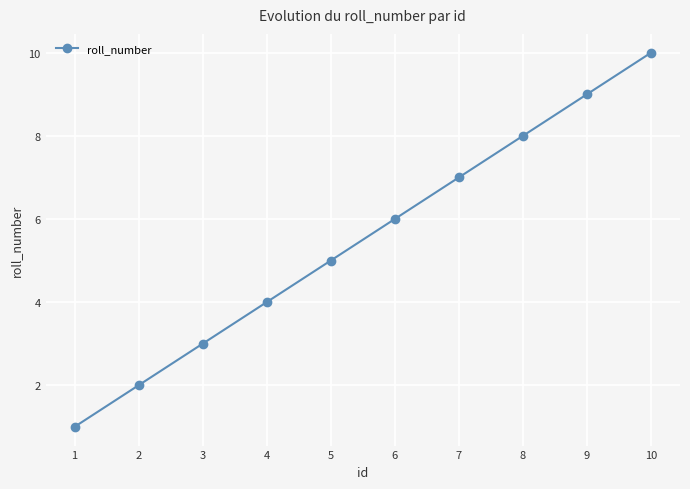

True or false: the data shows 15 at 9.

False